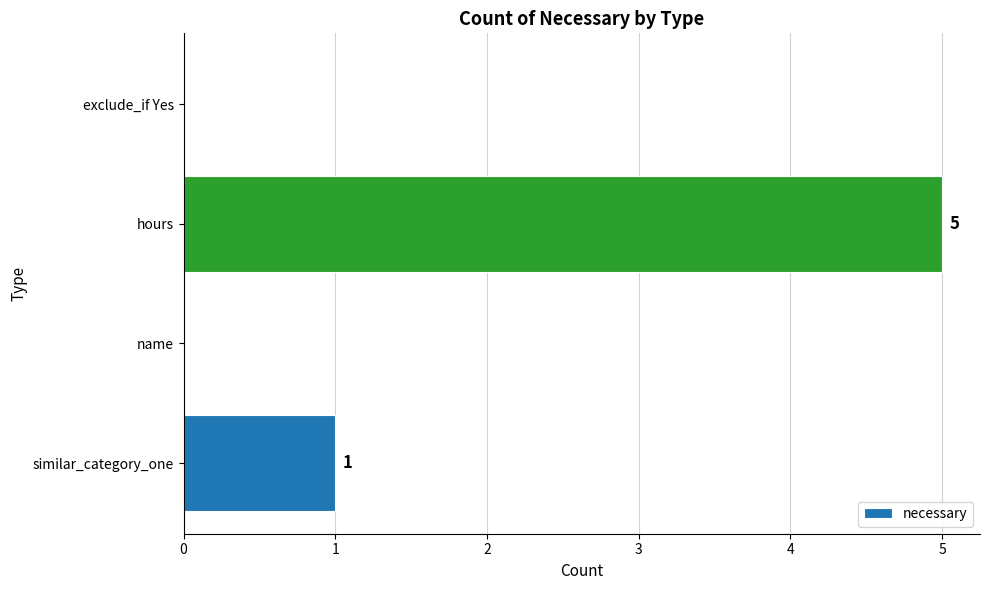

Reading top to bottom, list all the values displayed in this chart.

exclude_if Yes=0	hours=5	name=0	similar_category_one=1